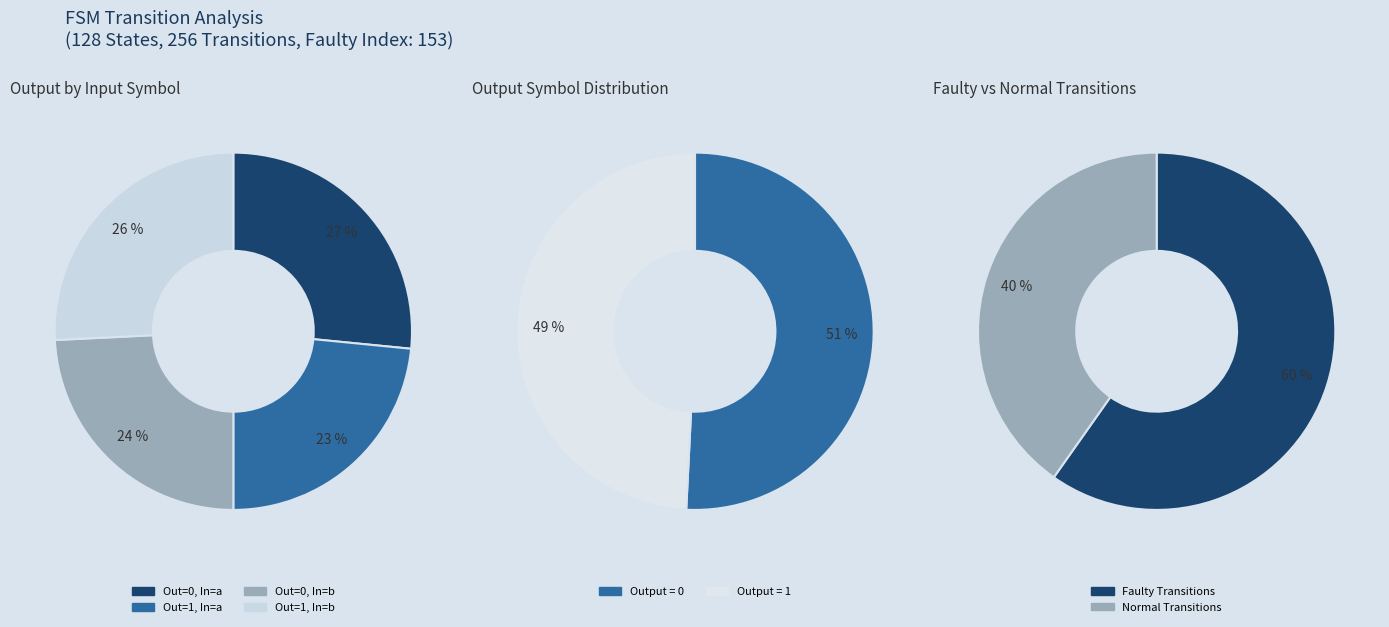

The output_symbol=0, input=a slice represents 27% of the pie. True or false?

True